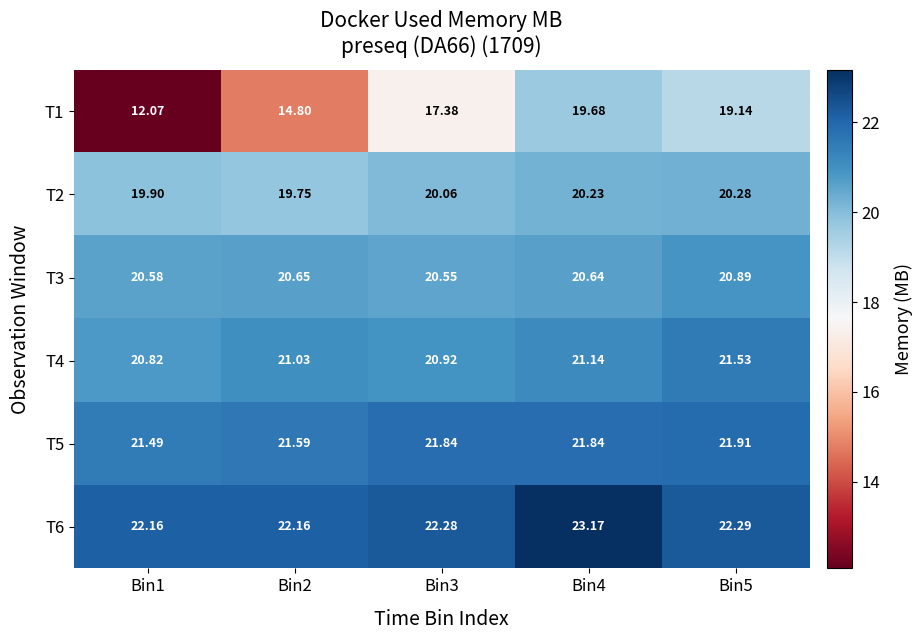

How many data points does each series have?

5